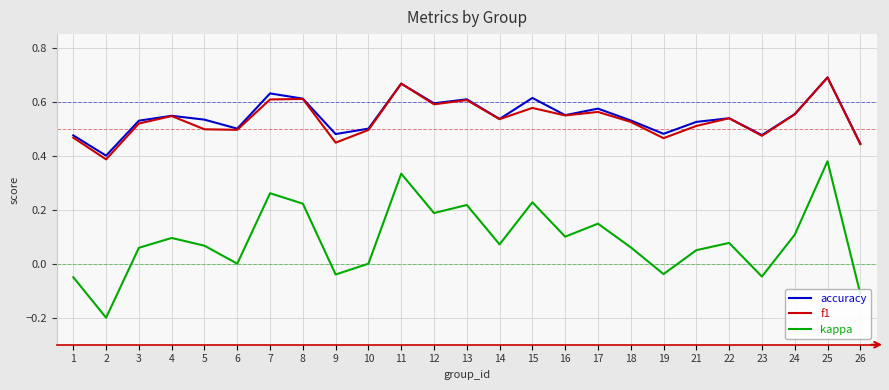

Does the chart display data point markers on the line(s)?

No